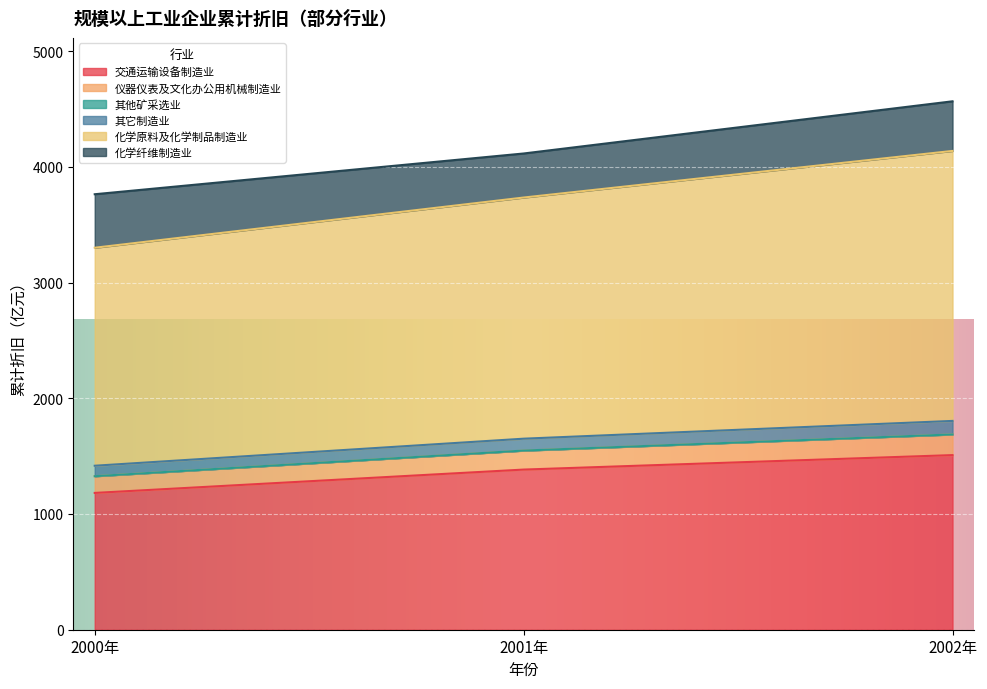

At which label does 其它制造业 first exceed 4114?

2001年